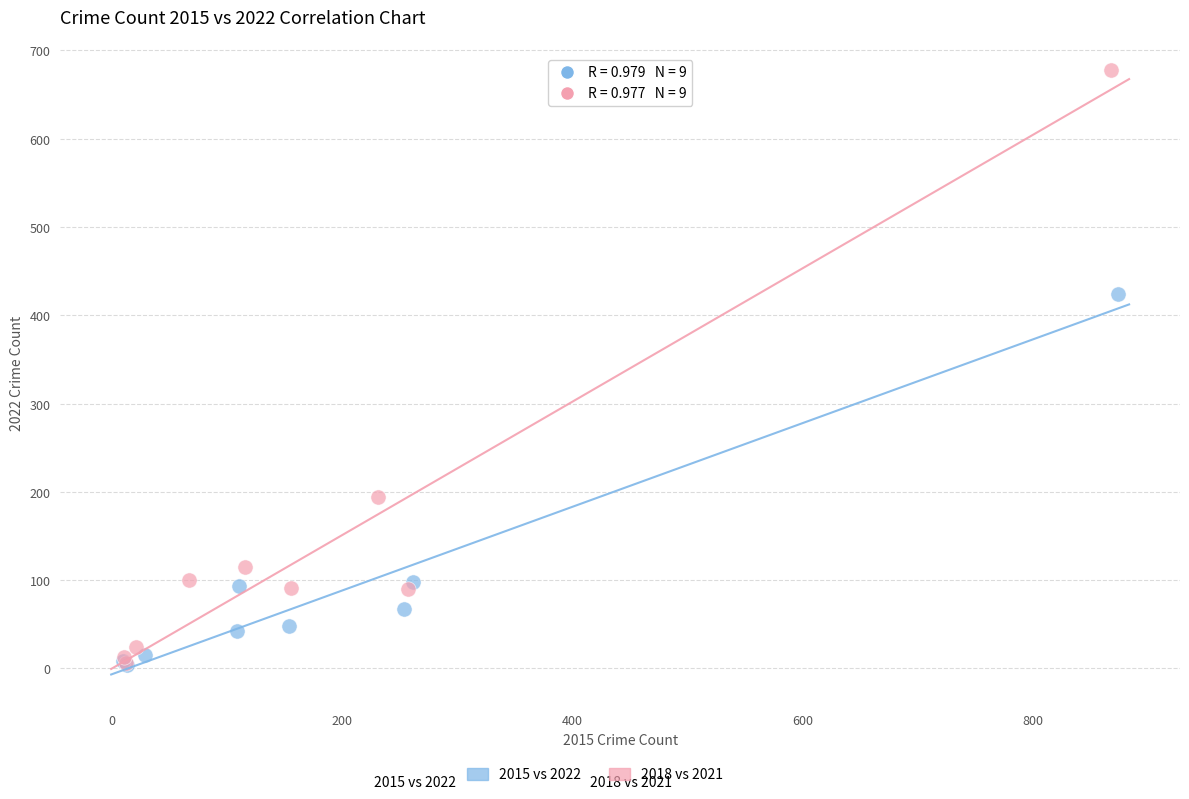

Which series contains the highest Y value?

2018 vs 2021